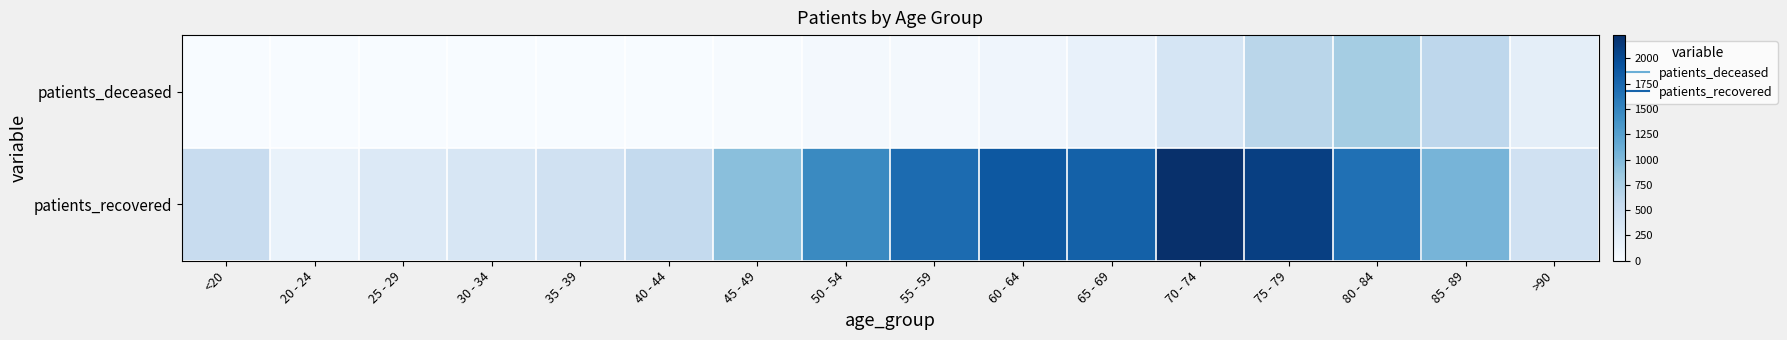

What is the difference between the highest and lowest values at 30 - 34?

358